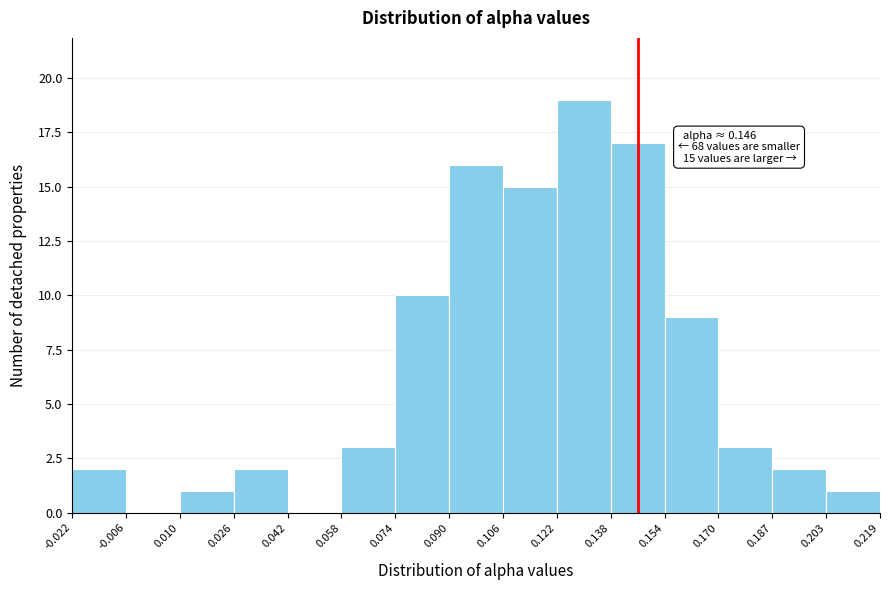

Which range on the x-axis has the tallest bar?

0.122 to 0.138